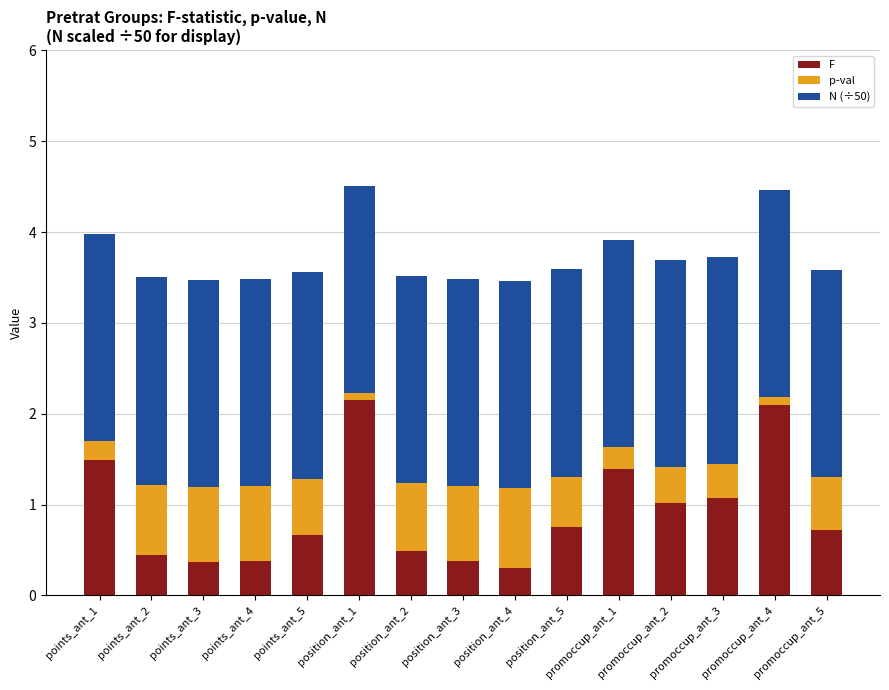

Are the bars horizontal?

No